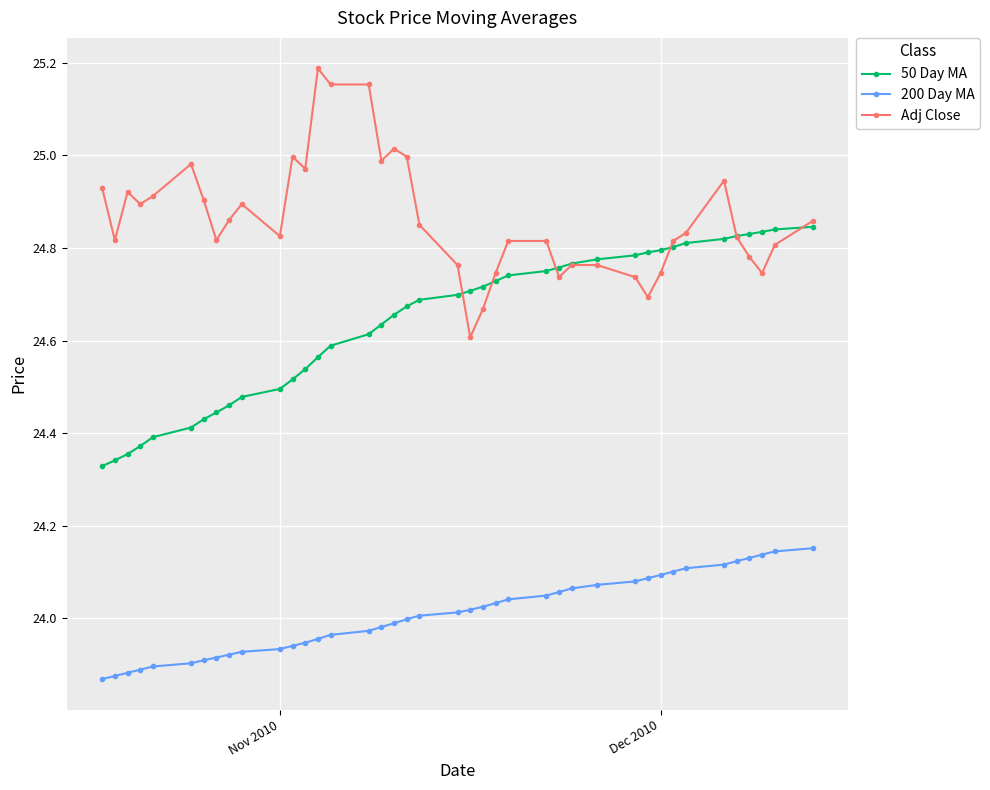

Count the number of categories in the chart.

40